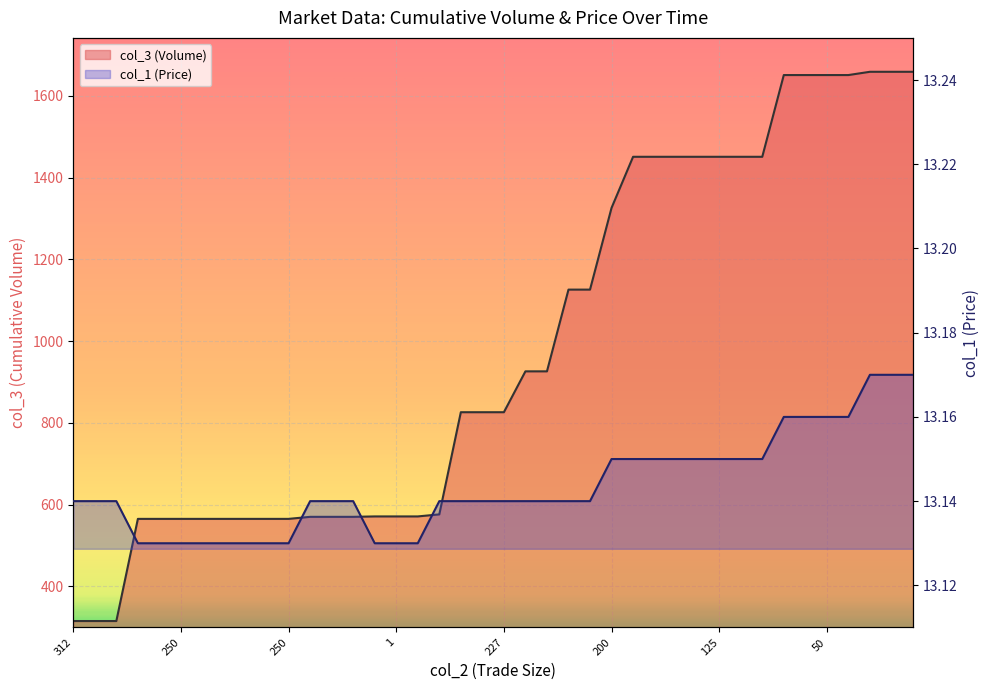

List the series in order of their overall mean, lowest first.

col_1 (Price), col_3 (Volume)